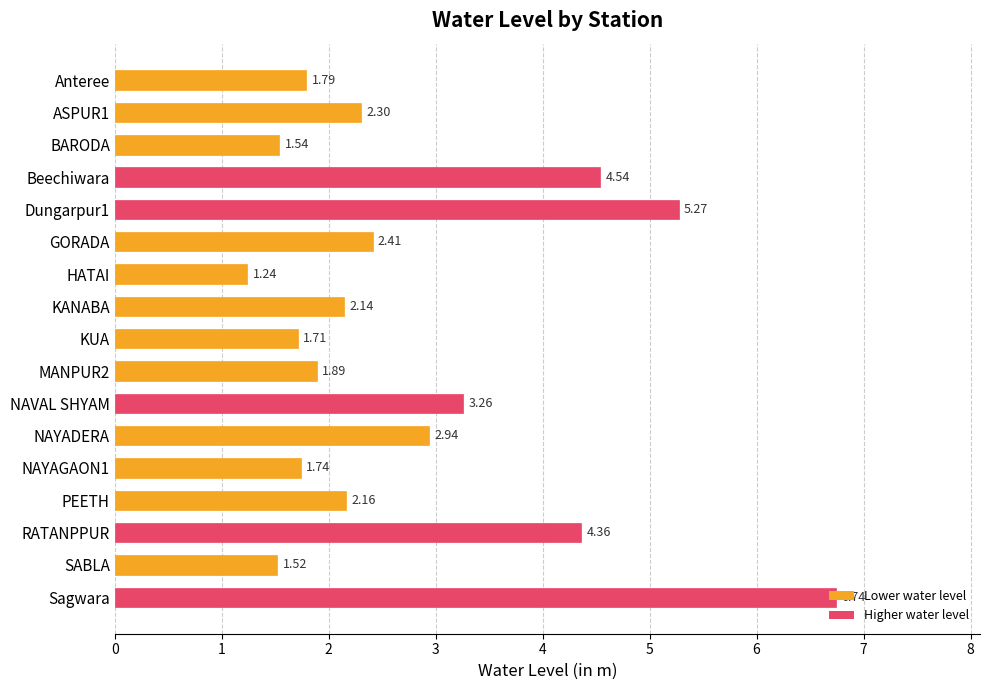

What is the label of the 8th bar from the top?

KANABA